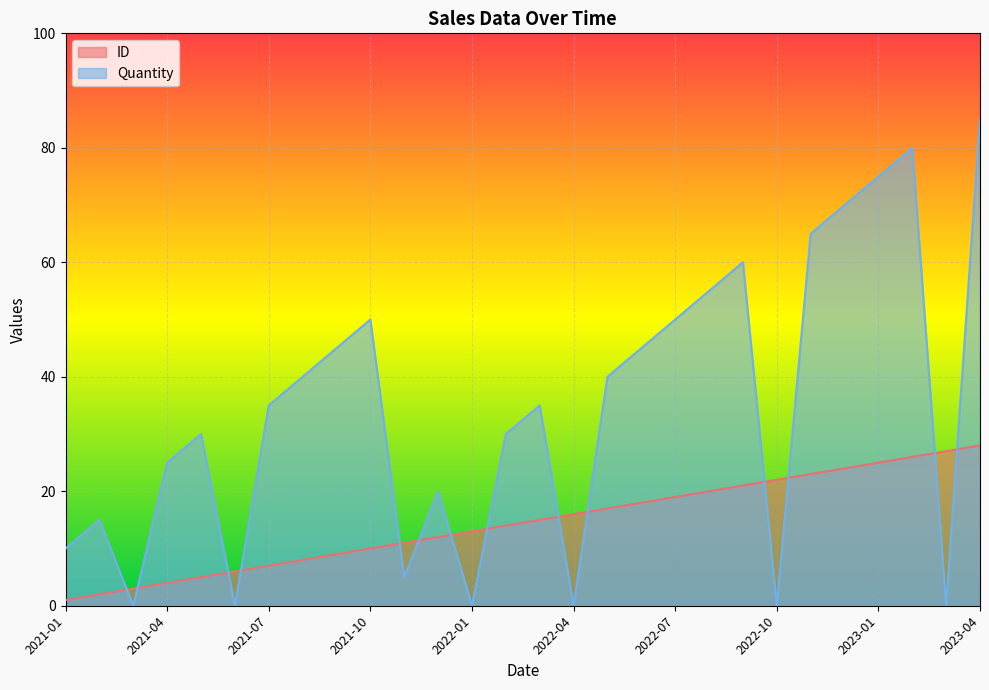

How many values in the Quantity series are below 35?

13